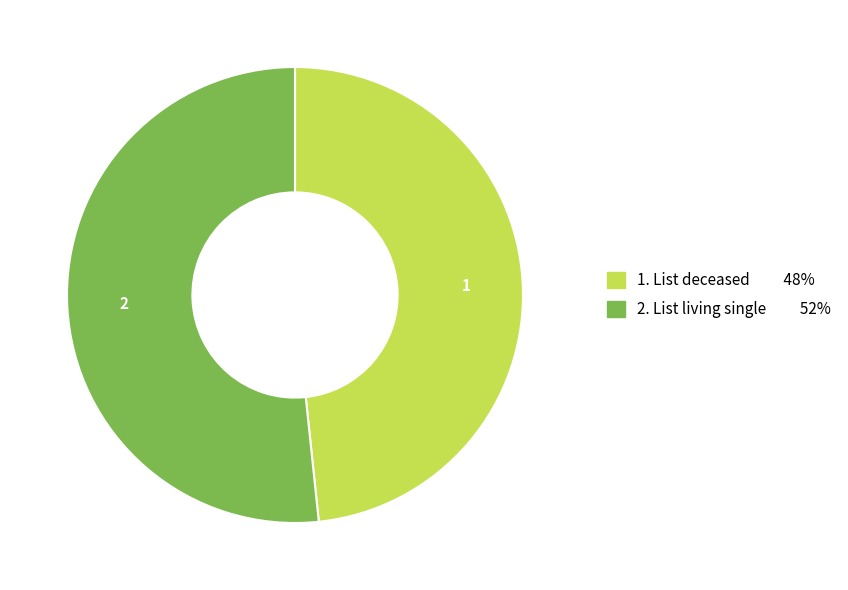

Is there any slice that represents more than half of the pie?

Yes